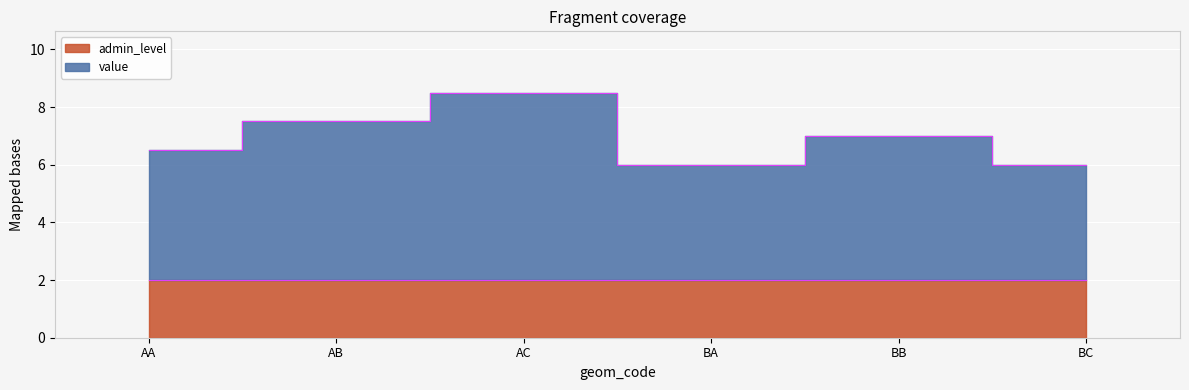

The value at AB is 7.5. True or false?

True